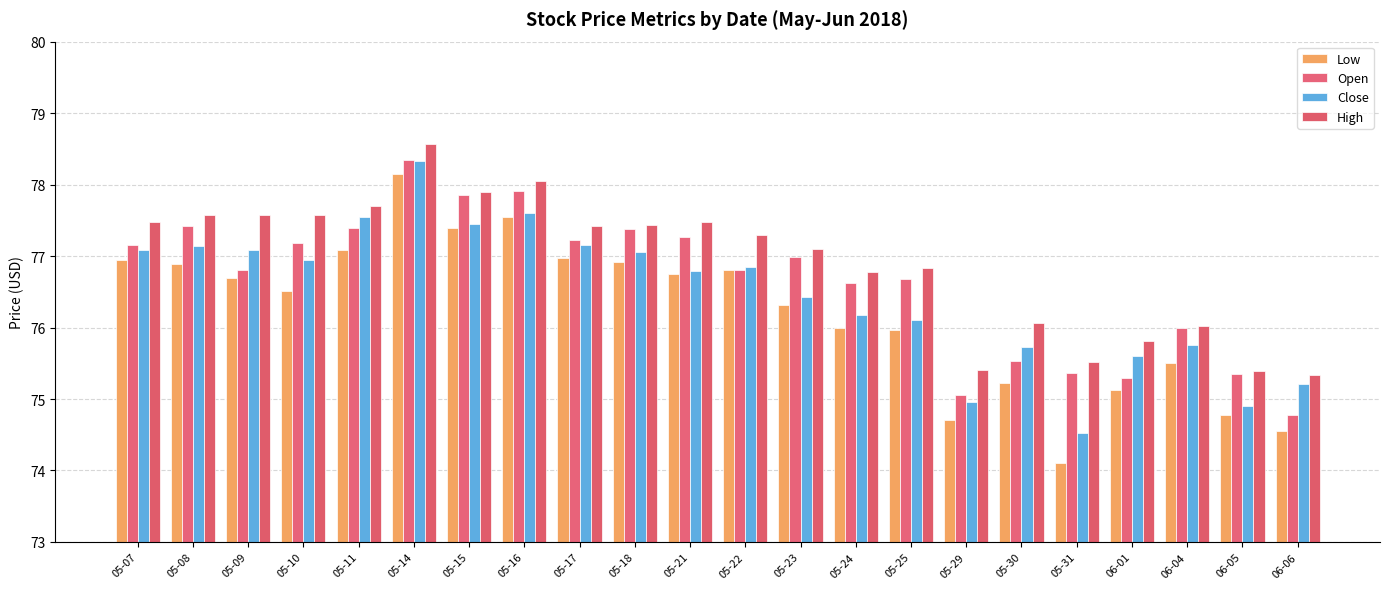

What is the difference between the highest and lowest values at 05-15?

0.5